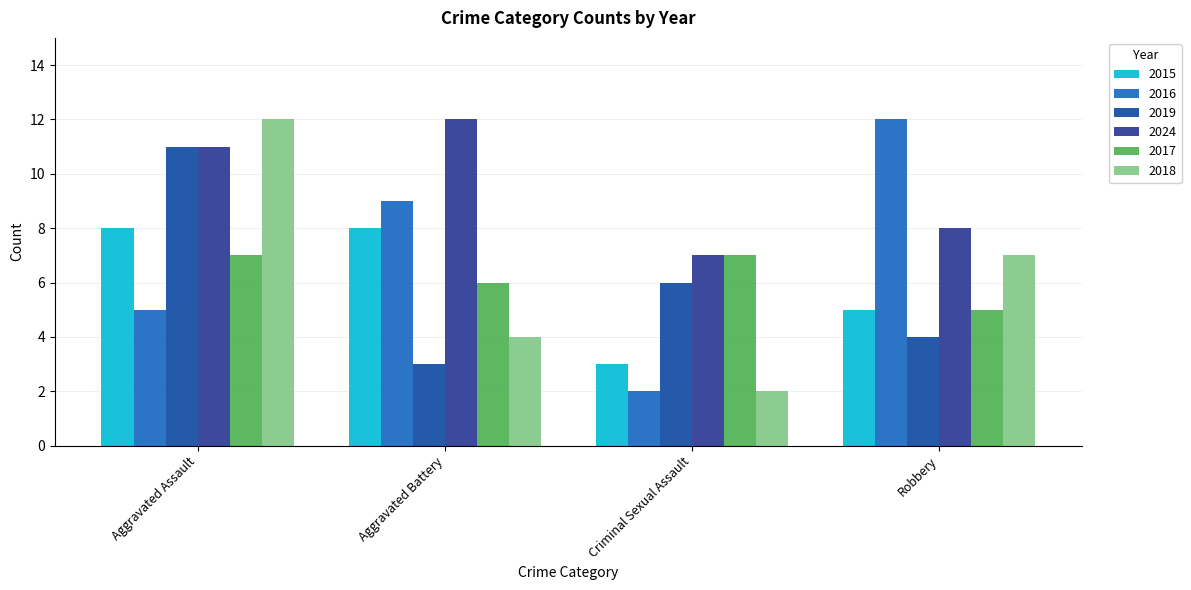

What position from the right is Robbery?

1